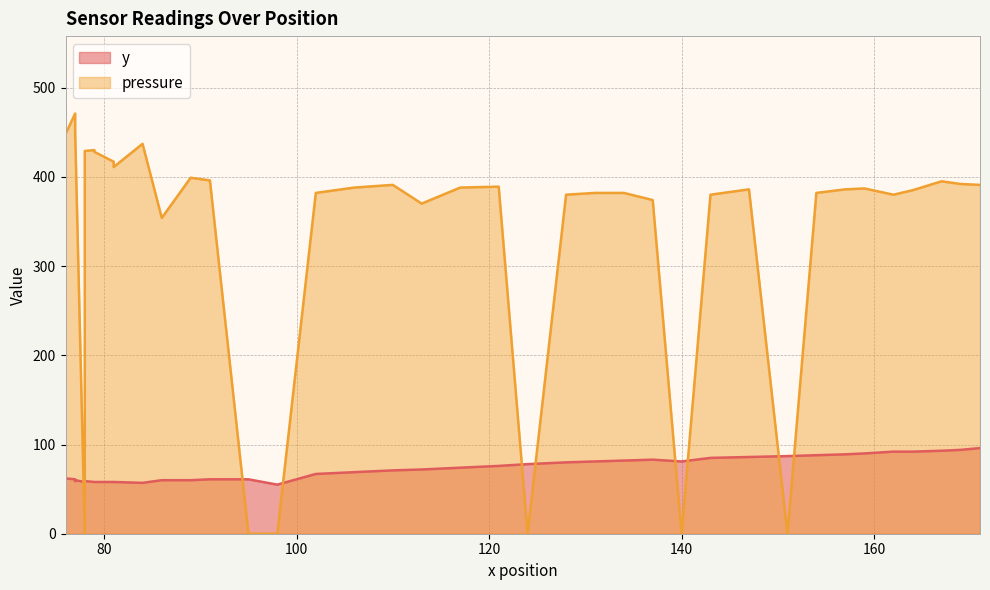

At which category does y reach its first local peak?

77